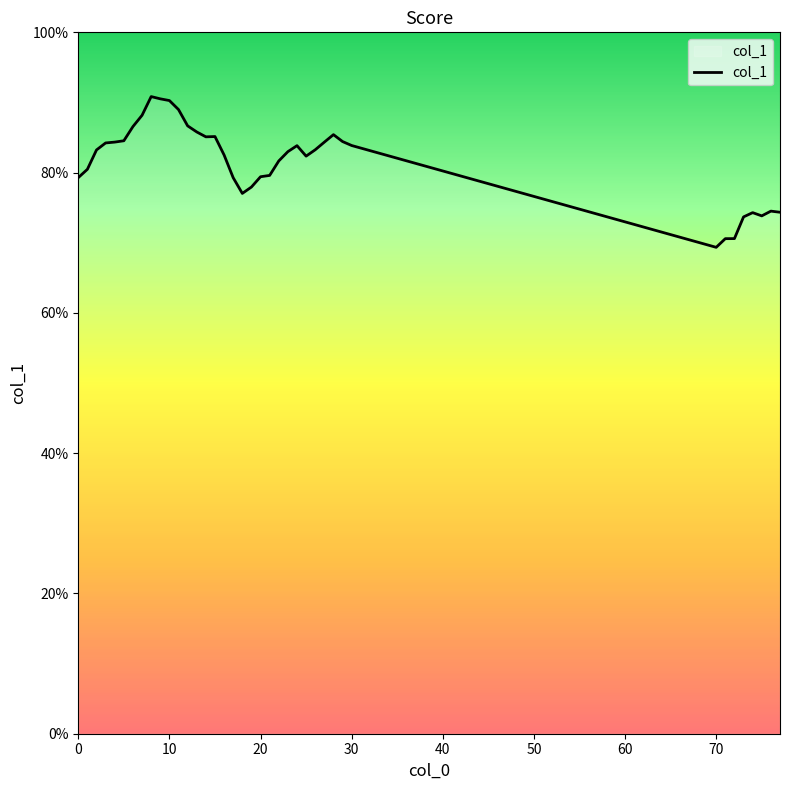

Does the chart display data point markers on the line(s)?

No